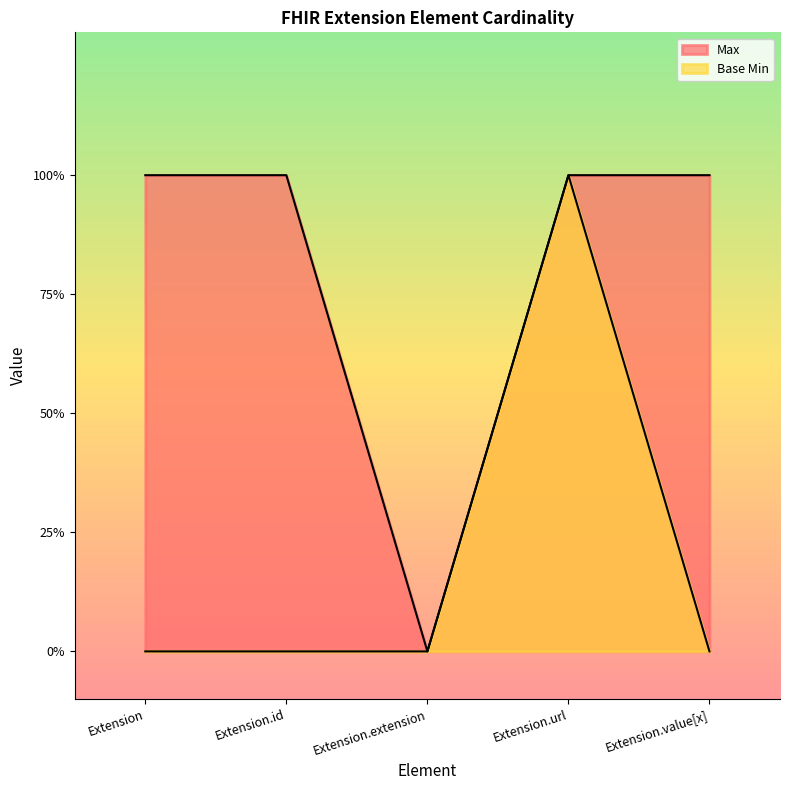

How many lines are shown in the chart?

2